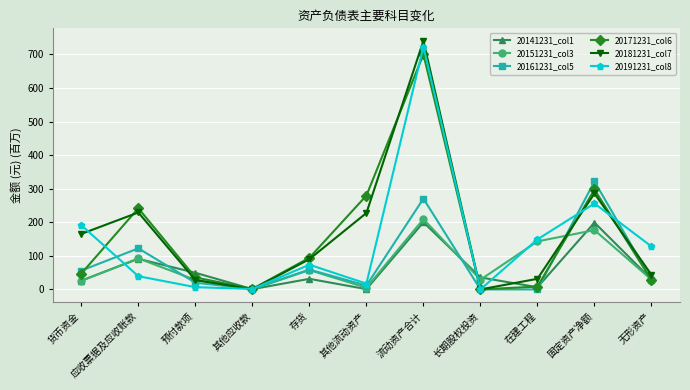

What is the value of the 20171231_col6 point at the 1st from the left?

47.2